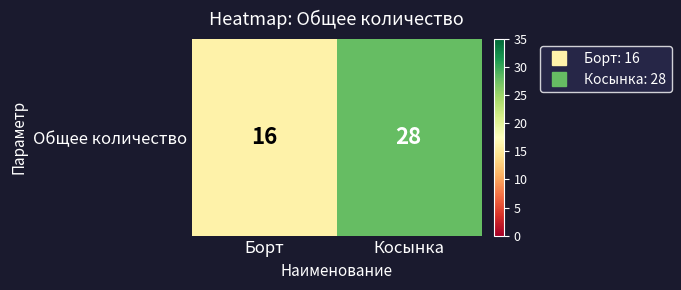

True or false: the data shows 16 at Борт.

True